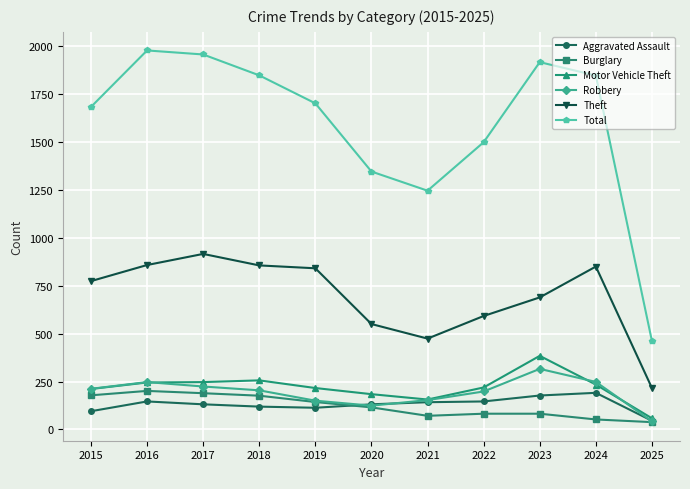

At how many categories does at least one series exceed 1869?

3